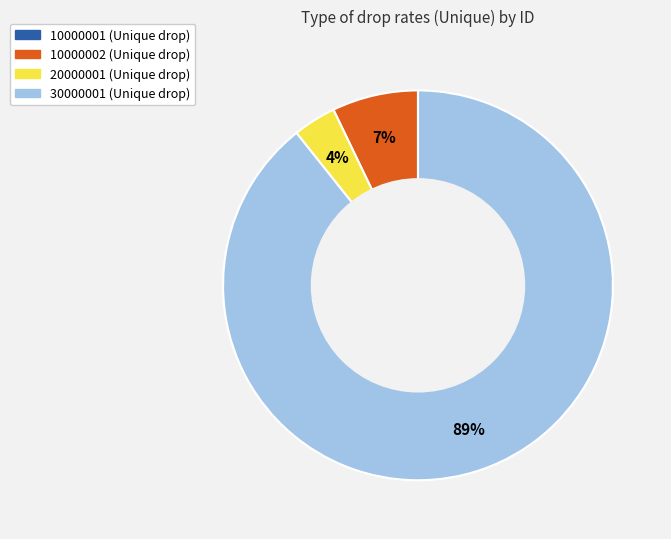

What is the largest slice in the pie chart?

30000001